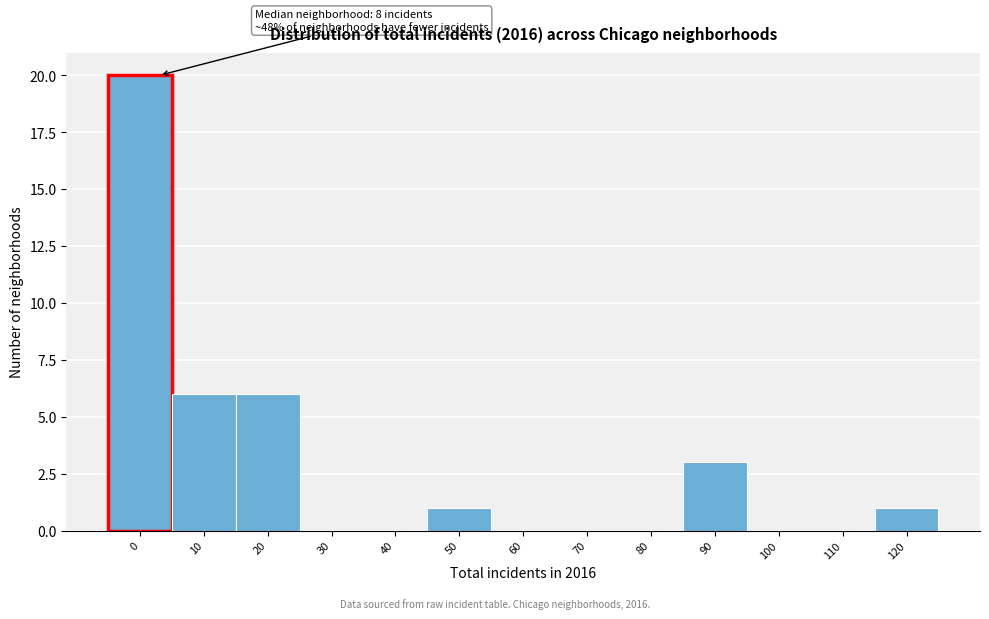

Reading left to right, extract all data points from this chart.

0=20	10=6	20=6	30=0	40=0	50=1	60=0	70=0	80=0	90=3	100=0	110=0	120=1